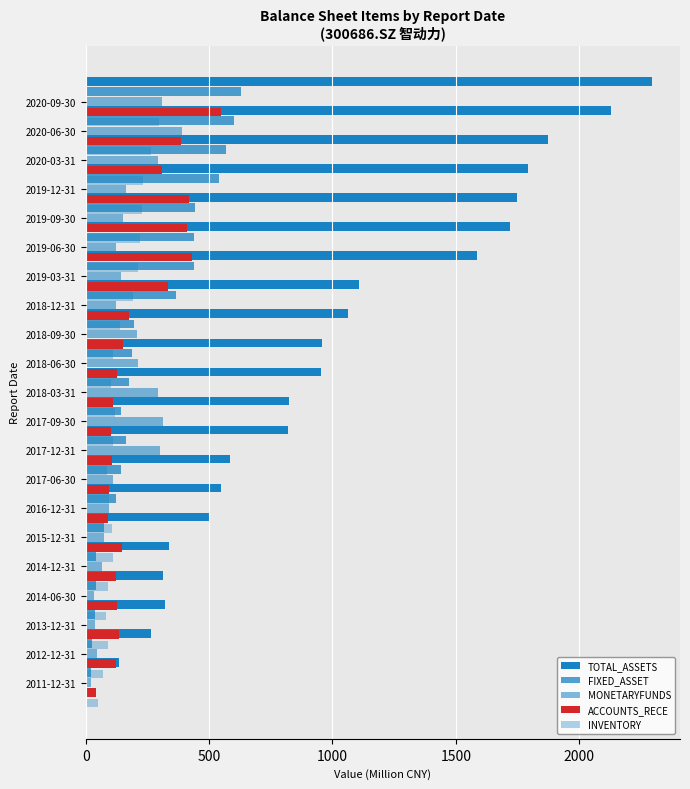

What is the greatest value displayed?

2294.6